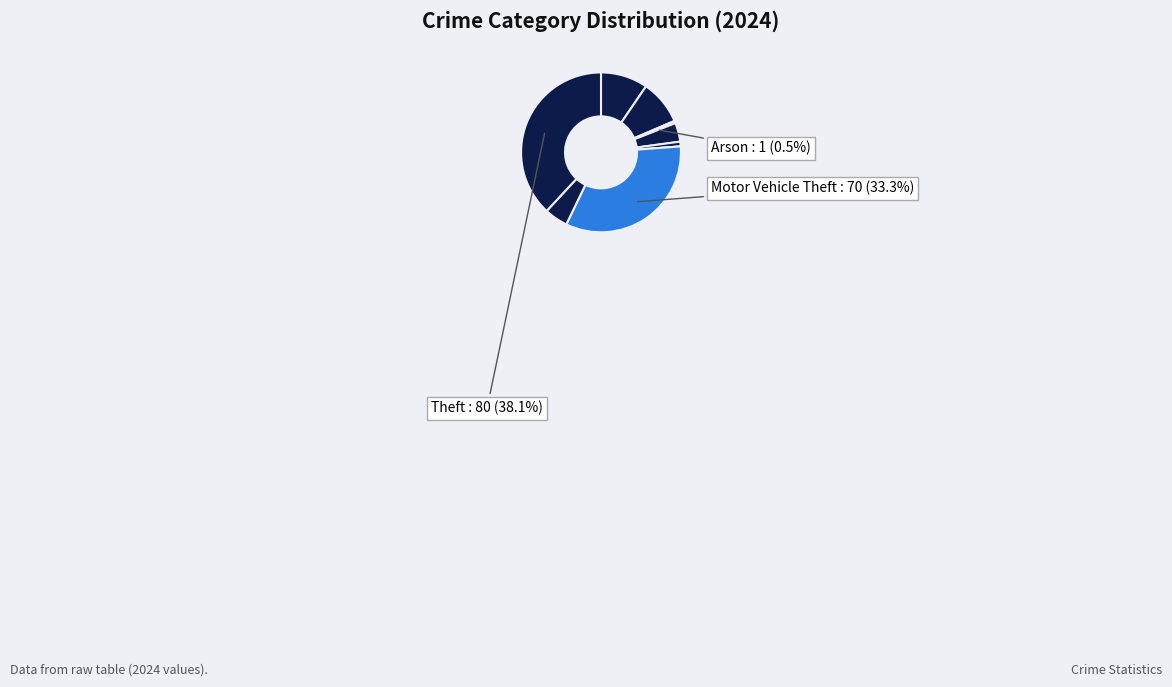

Count the number of slices in the pie.

9